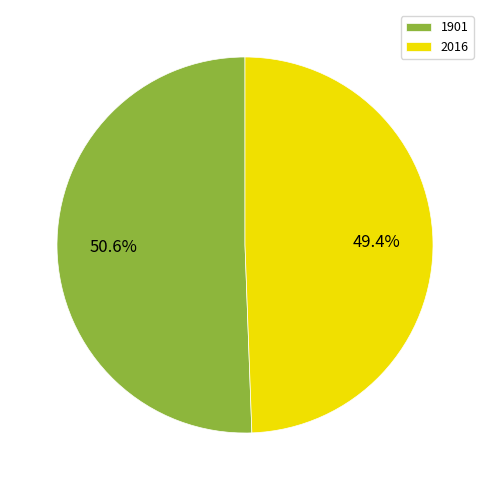

The 1901 slice represents 51% of the pie. True or false?

True